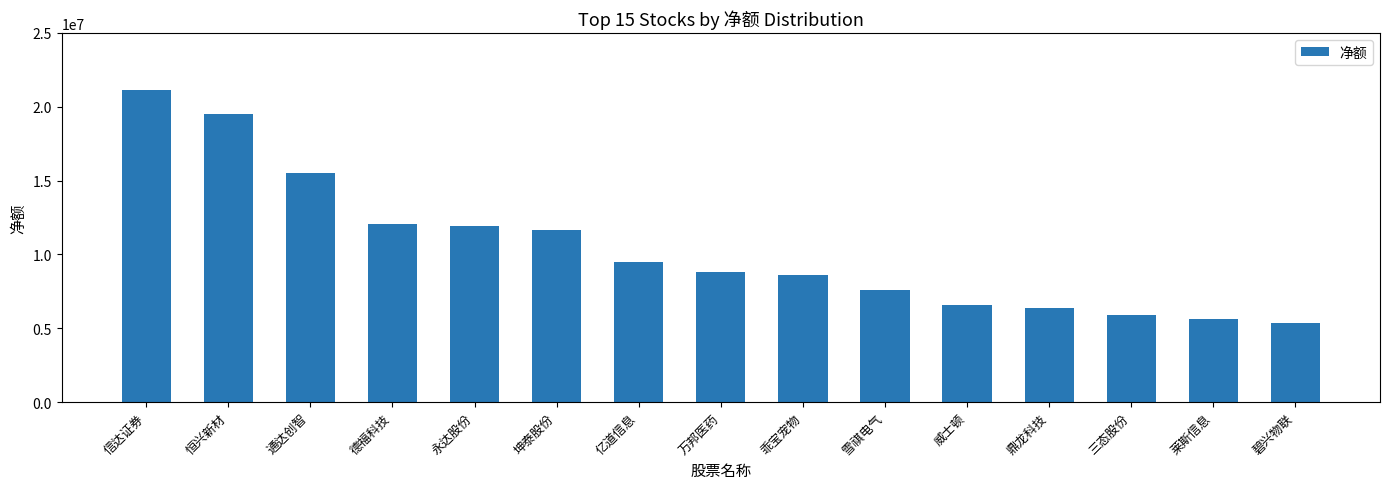

How many data points are less than 8841402?

7